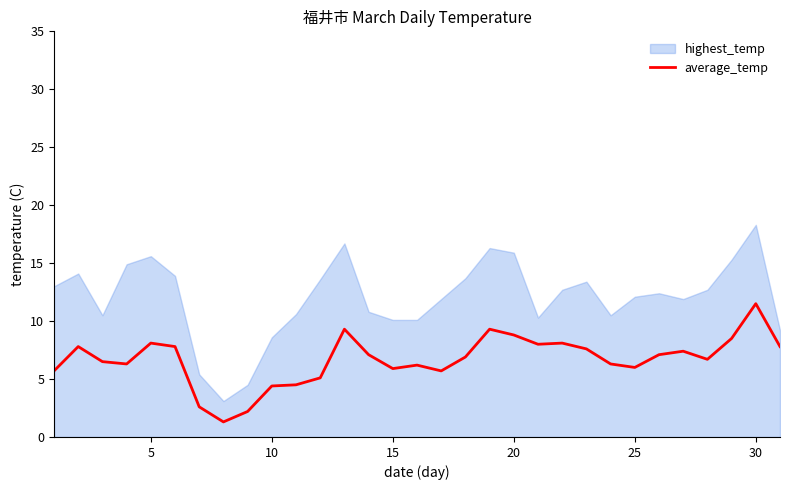

The chart shows a value of 4.4 at 10. True or false?

True